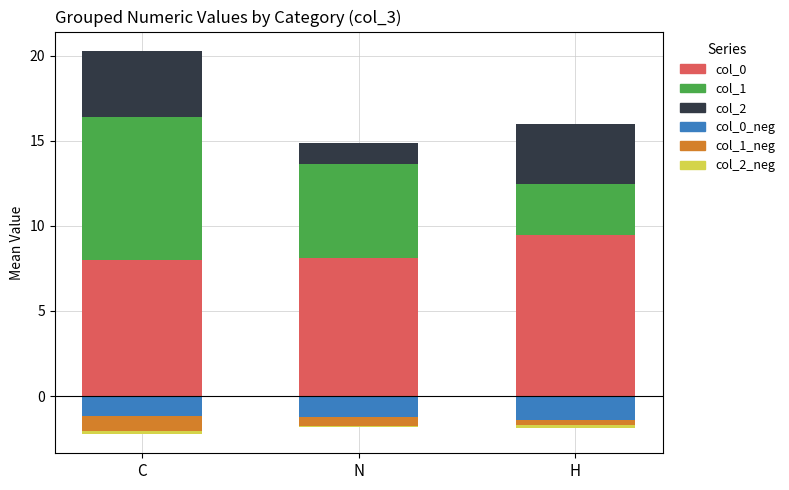

Reading left to right, extract all data points from this chart.

col_0: 8.0	8.1	9.5
col_1: 8.4	5.5	3.0
col_2: 3.9	1.3	3.5
col_0_neg: -1.2	-1.2	-1.4
col_1_neg: -0.8	-0.5	-0.3
col_2_neg: -0.2	-0.1	-0.2